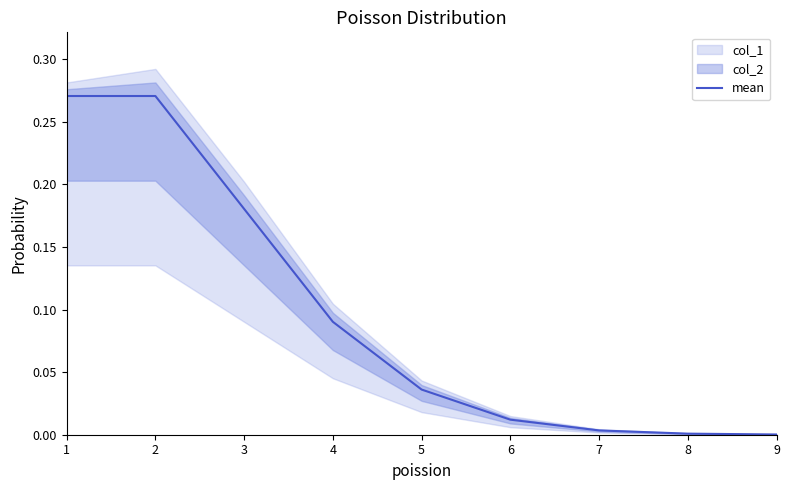

How many categories are shown in the chart?

9